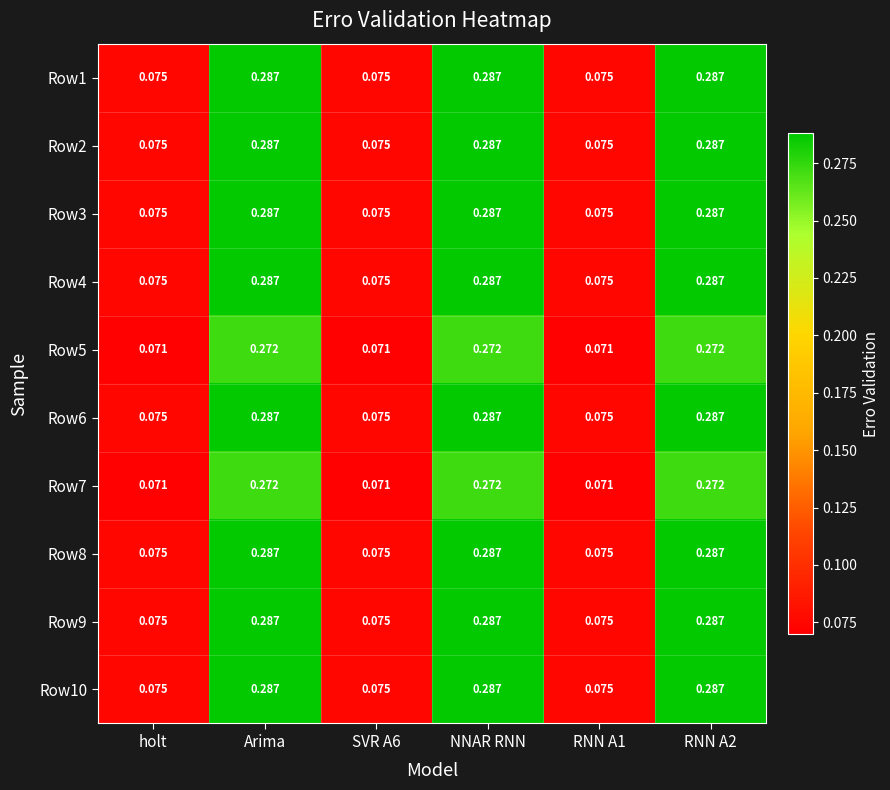

Which has a higher value, RNN A2 or Arima?

RNN A2